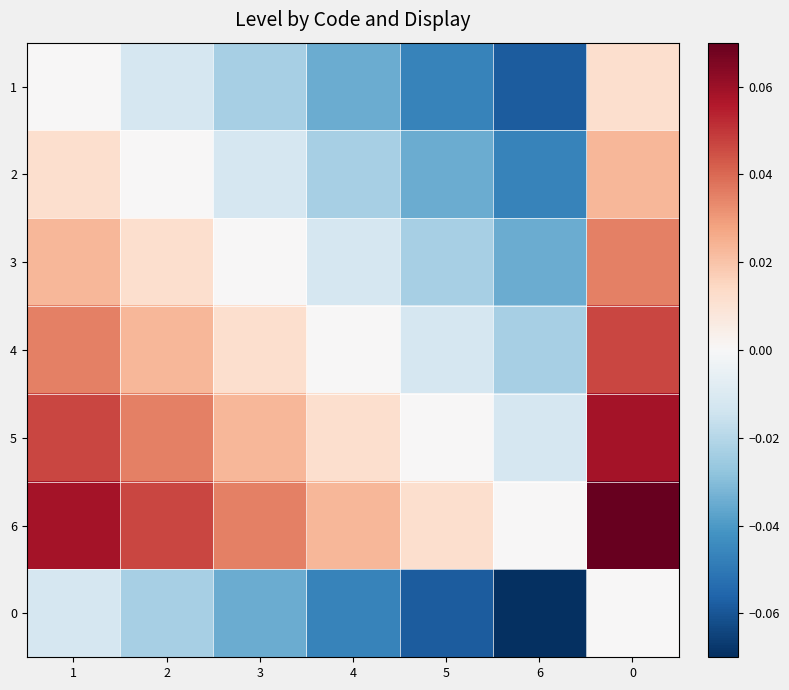

Reading left to right, list all the values displayed in this chart.

row_0: 0.0	-0.0	-0.0	-0.0	-0.0	-0.1	0.0
row_1: 0.0	0.0	-0.0	-0.0	-0.0	-0.0	0.0
row_2: 0.0	0.0	0.0	-0.0	-0.0	-0.0	0.0
row_3: 0.0	0.0	0.0	0.0	-0.0	-0.0	0.0
row_4: 0.0	0.0	0.0	0.0	0.0	-0.0	0.1
row_5: 0.1	0.0	0.0	0.0	0.0	0.0	0.1
row_6: -0.0	-0.0	-0.0	-0.0	-0.1	-0.1	0.0